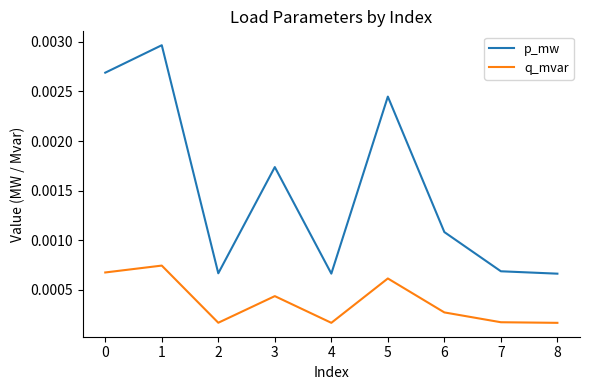

True or false: p_mw and q_mvar cross at least once.

False